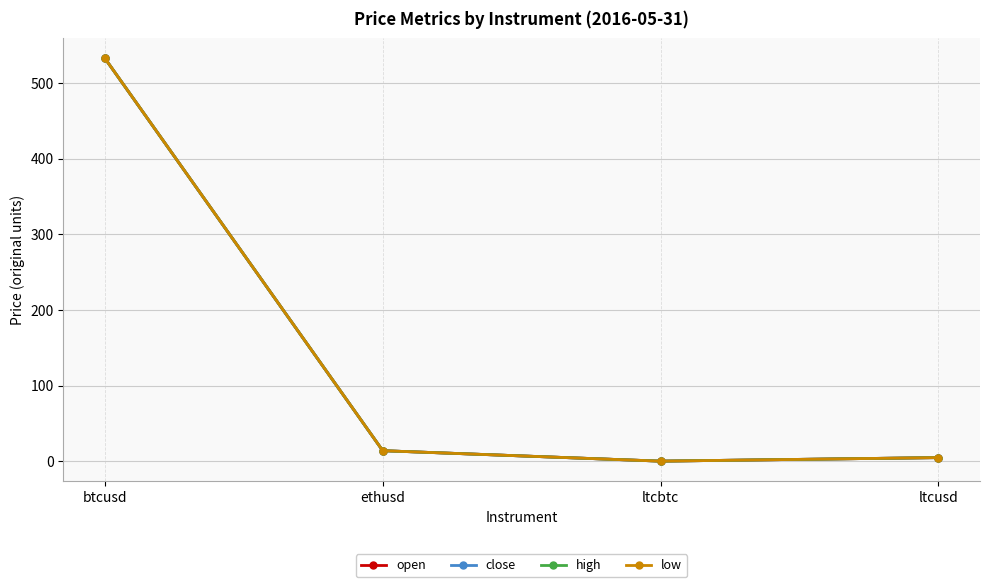

Does the chart have visible grid lines?

Yes